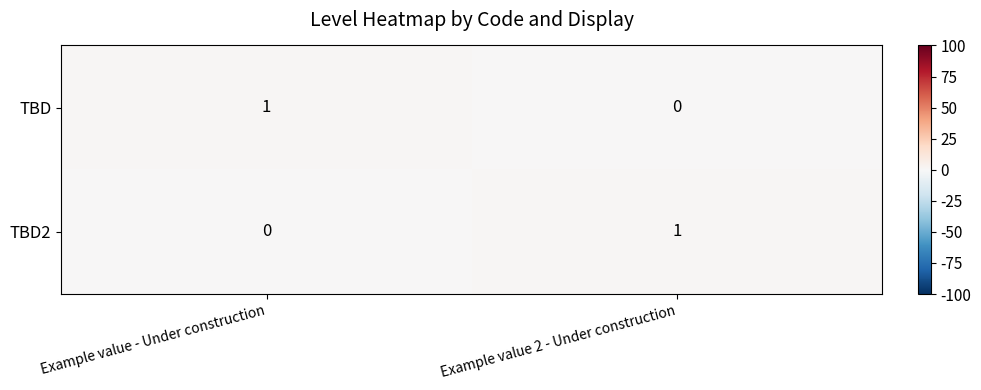

Which category has the highest value in the TBD2 series?

Example value 2 - Under construction